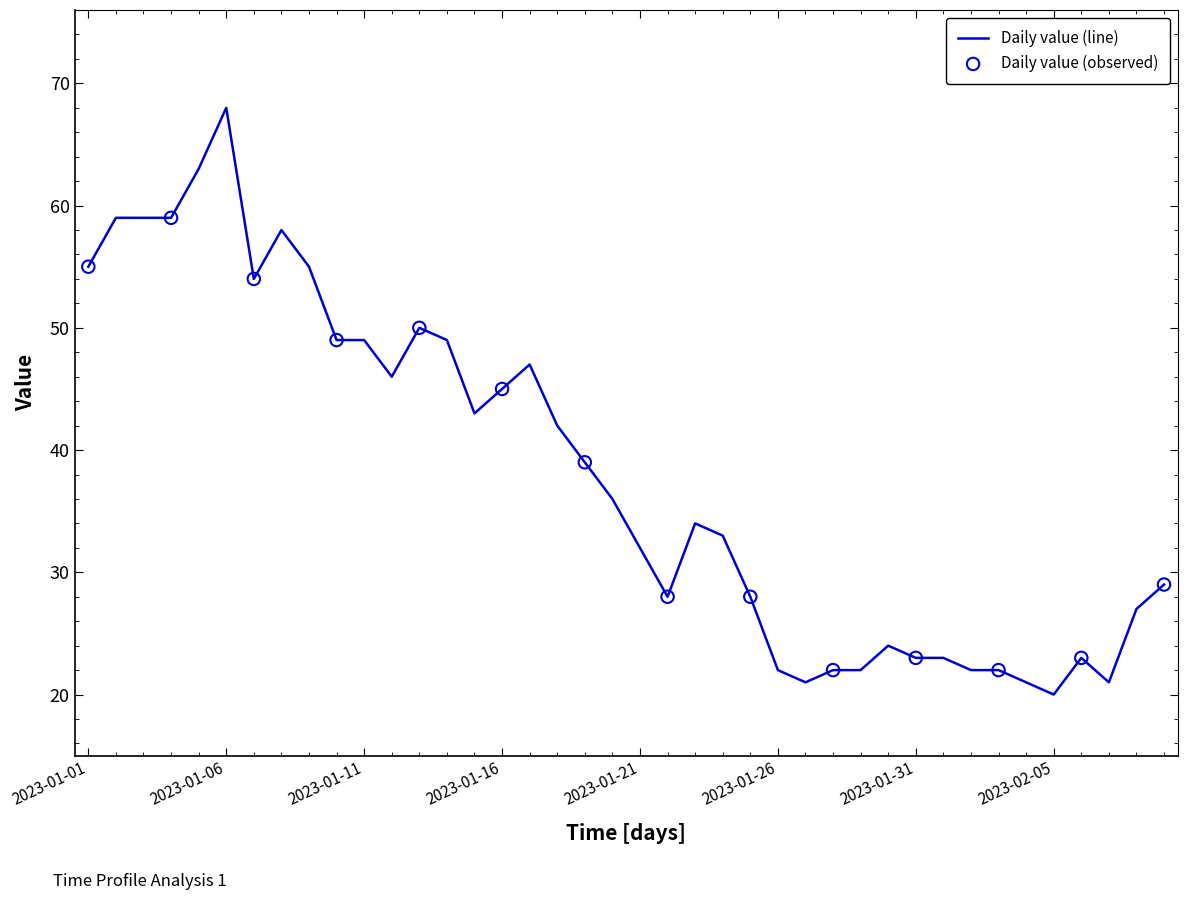

What is the minimum value shown in the chart?

20